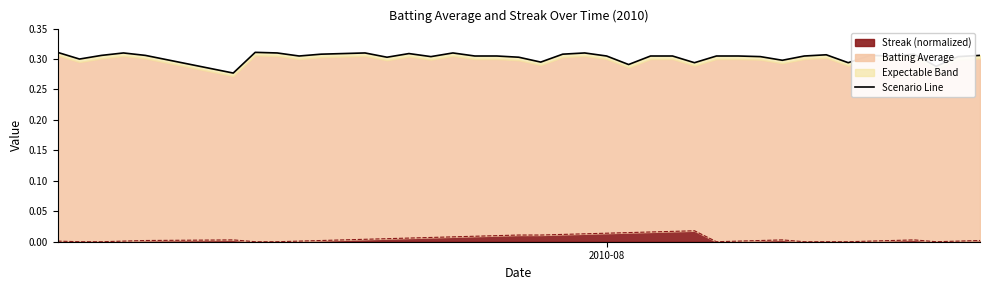

True or false: the data has more than 2 interior local peaks.

True